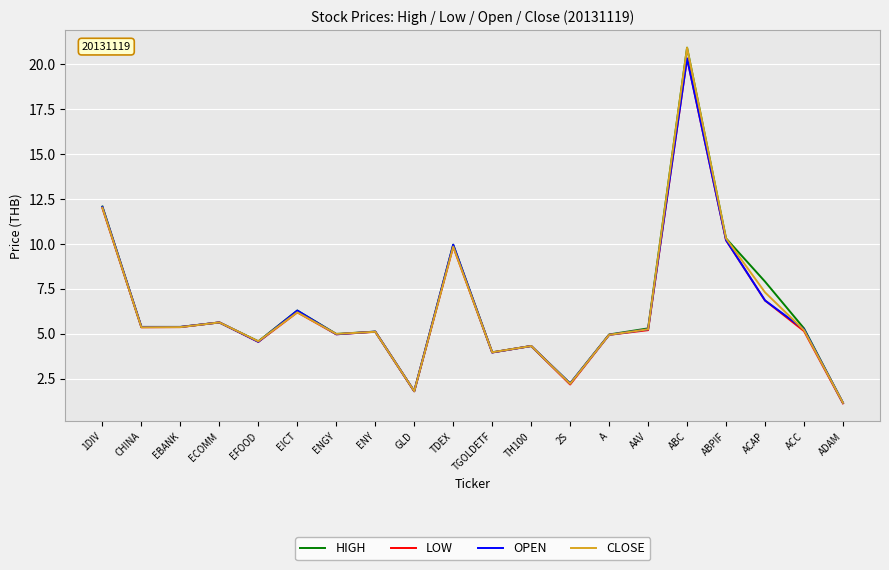

At which category is the sum across all series the highest?

ABC